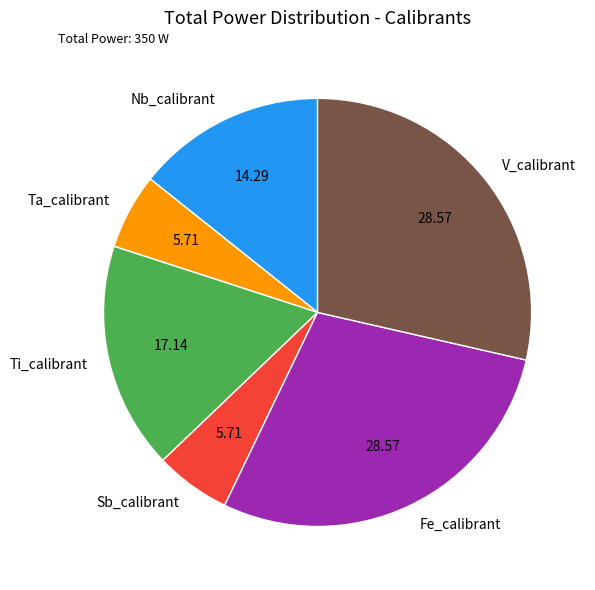

Is it true that V_calibrant is 42% of the pie?

False